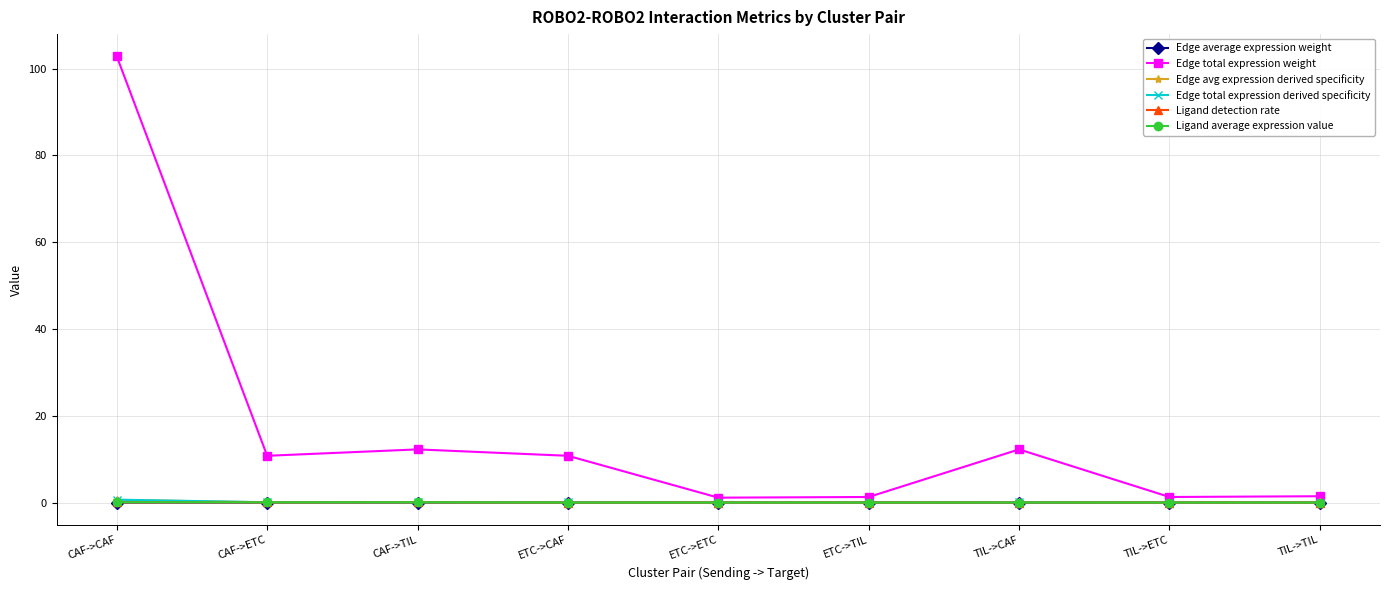

What is the maximum value shown in the chart?

102.8